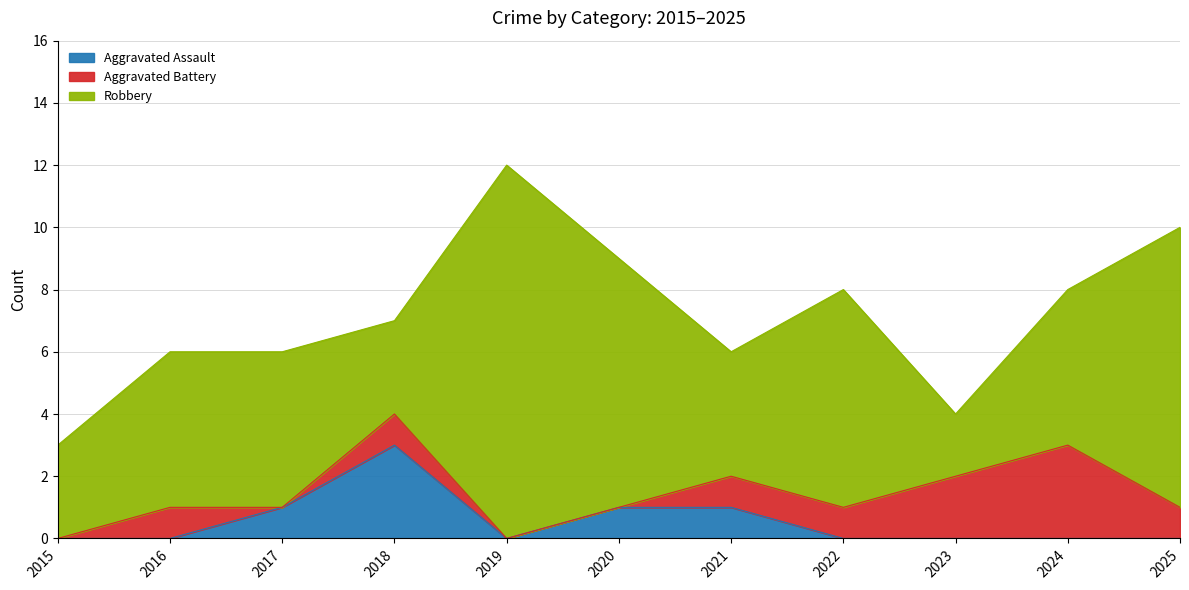

True or false: Robbery has more than 0 points higher than both neighbors.

True